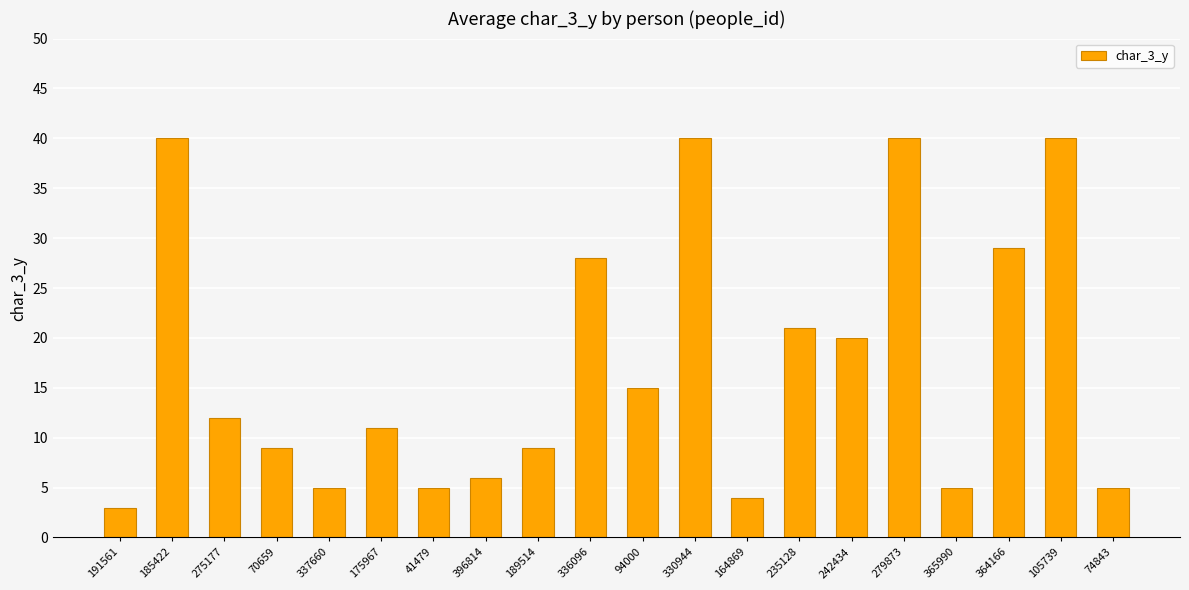

What is the change in value from 185422 to 189514?

-31